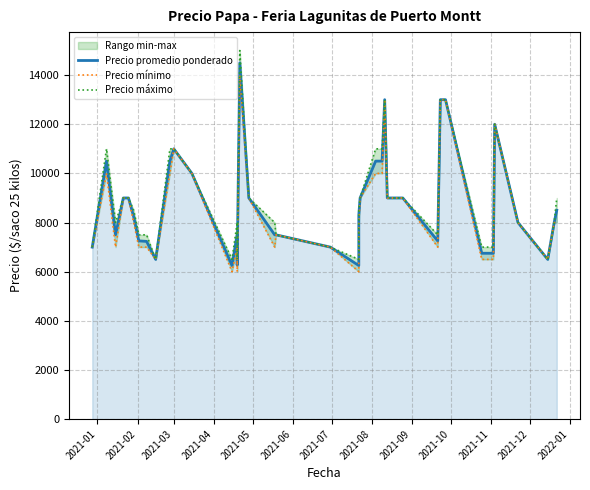

What is the difference between the second highest and second lowest values in the Precio promedio ponderado series?

6750